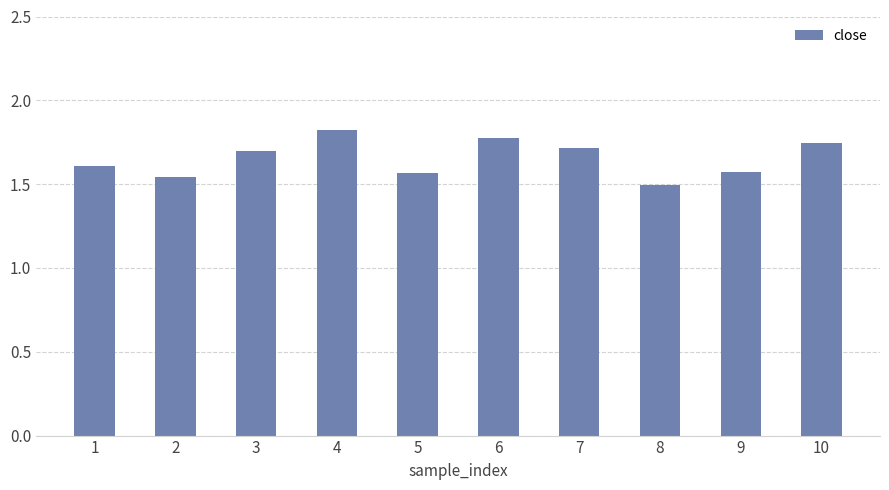

What is the value of the 4th bar from the left?

1.8